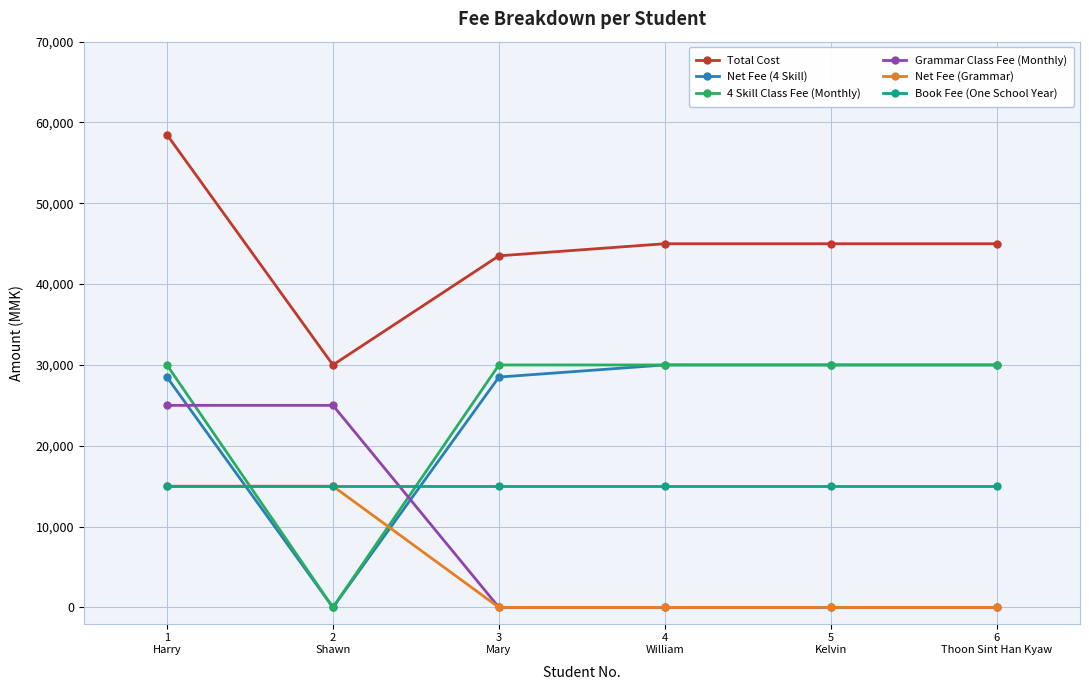

What is the sum of the Net Fee (4 Skill) values at 5
Kelvin and 4
William?

60000